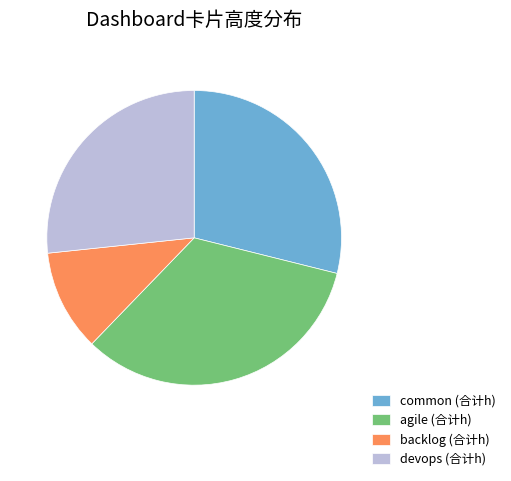

Does any single category account for the majority?

No